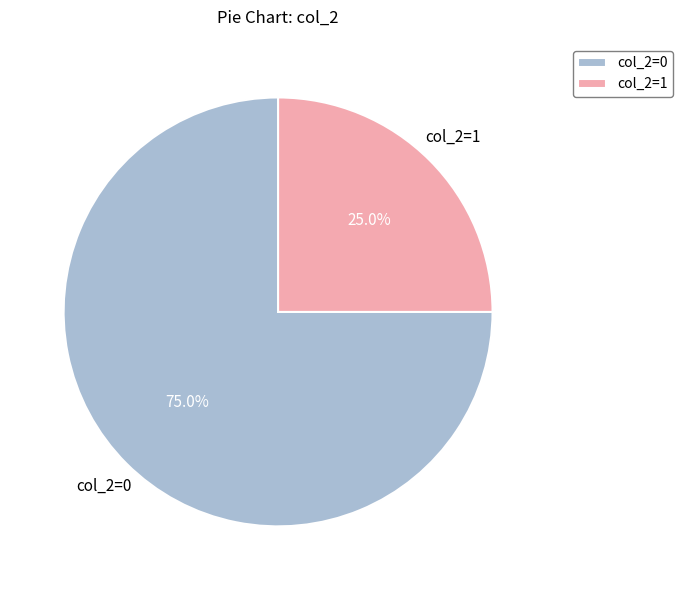

Rank the categories by value from highest to lowest.

col_2=0, col_2=1